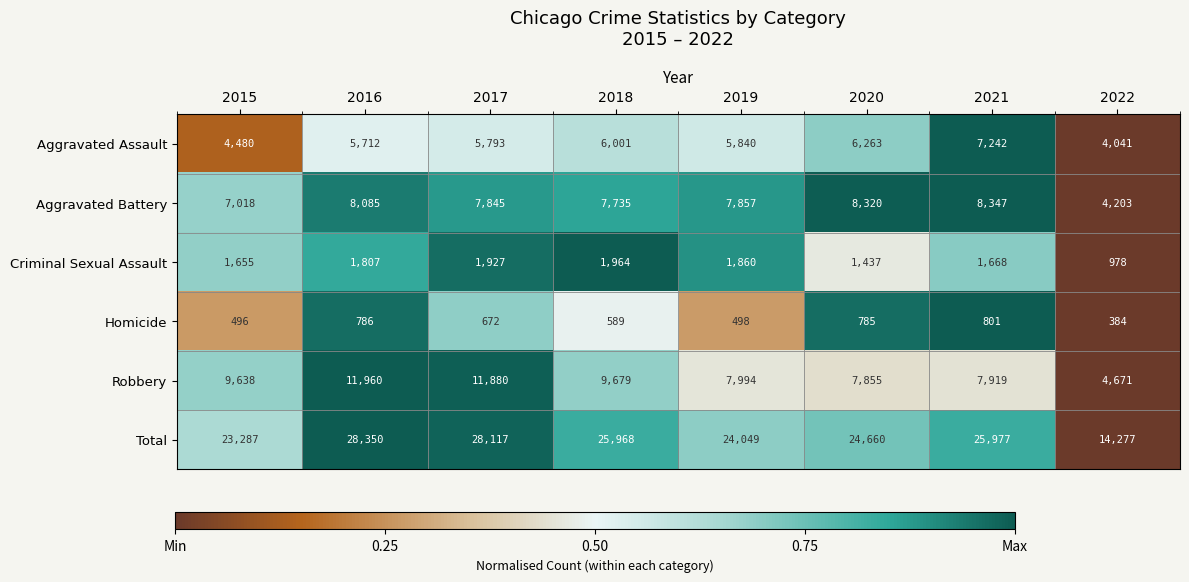

Is the value of Aggravated Assault at 2019 greater than the value of Criminal Sexual Assault at 2017?

Yes